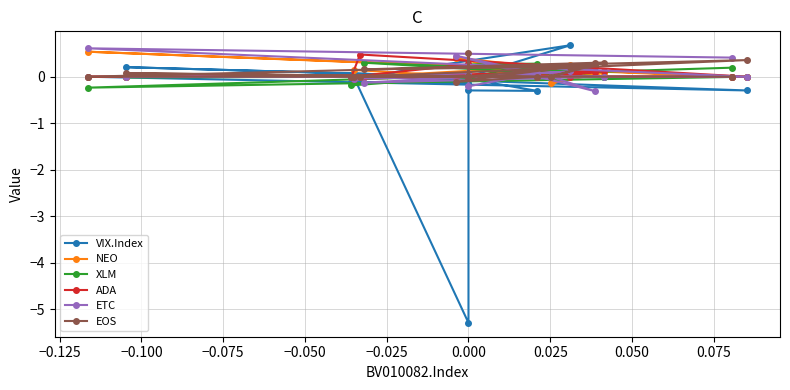

Is this an area chart (filled region under the line)?

No